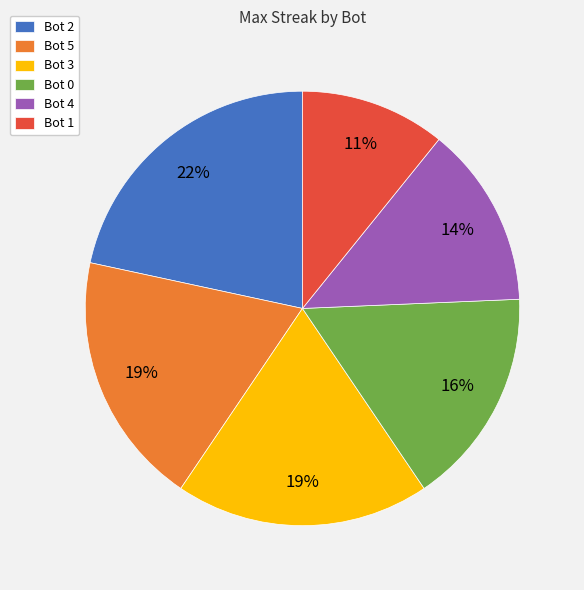

Which category has the biggest portion of the pie?

Bot 2